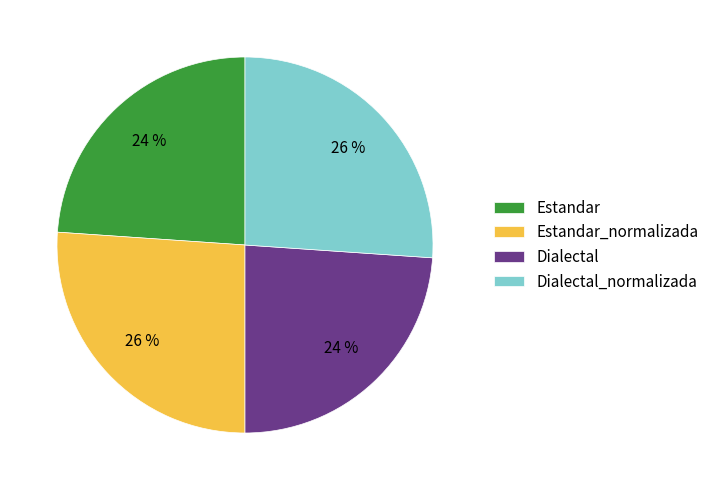

To the nearest percent, what is the difference between the largest and smallest slice percentages?

2%